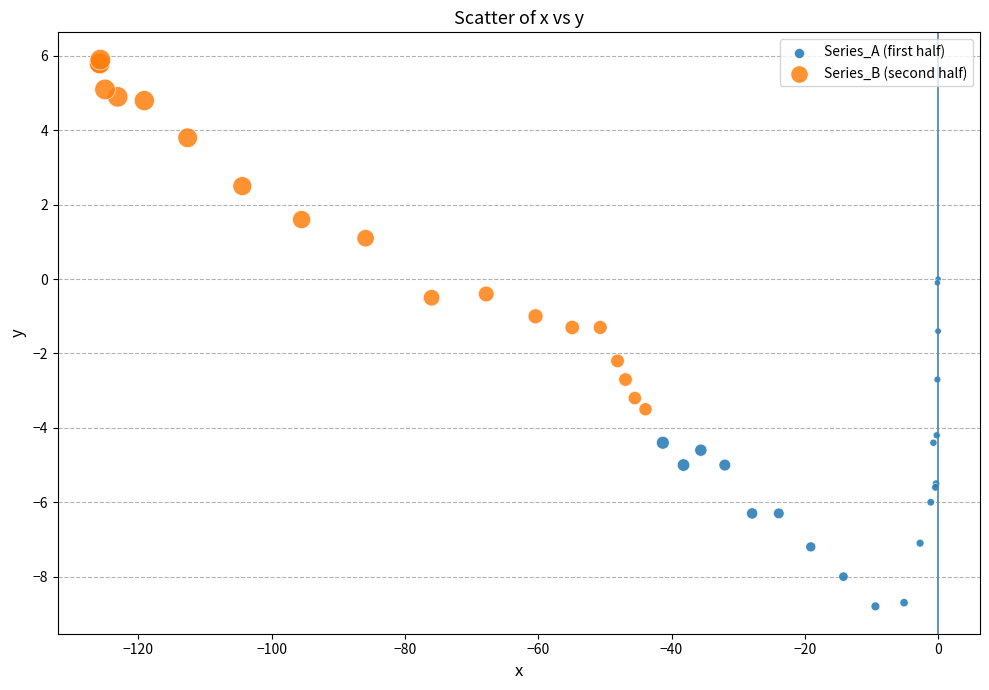

Which series contains the lowest Y value?

Series_A (first half)